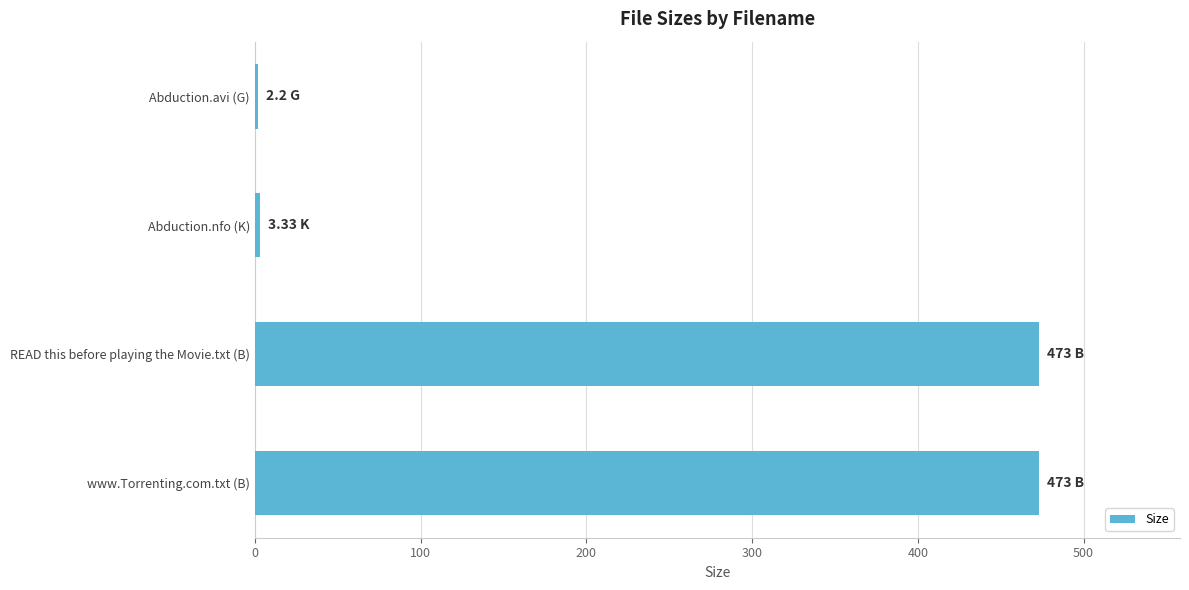

What is the average value?

237.9